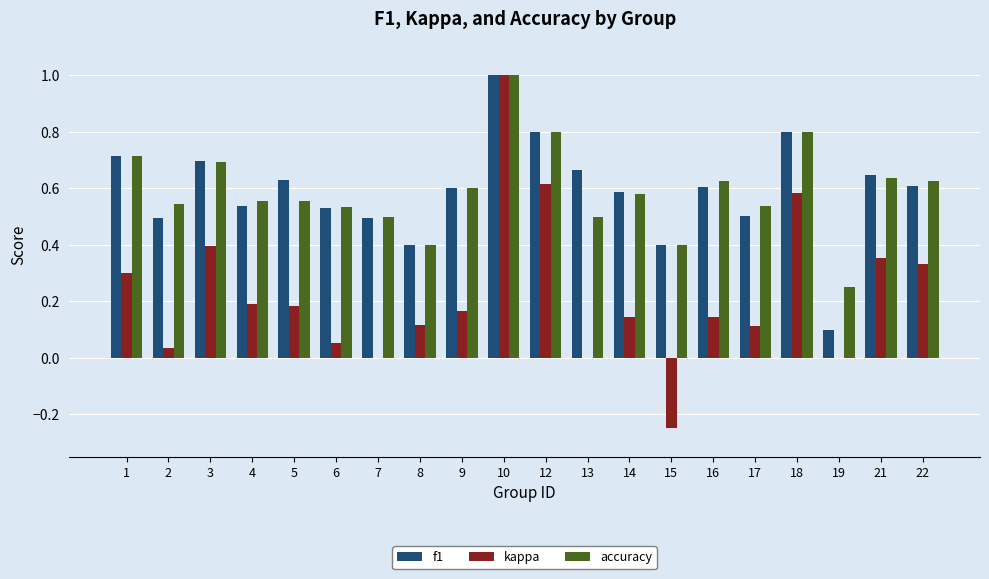

How many distinct data groups are displayed?

3